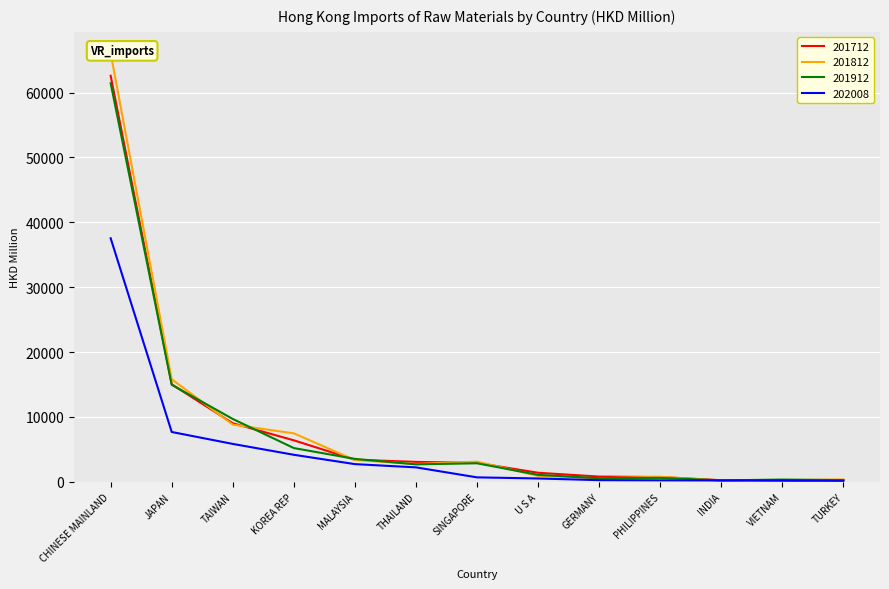

At which label does 201912 first exceed 2694?

CHINESE MAINLAND